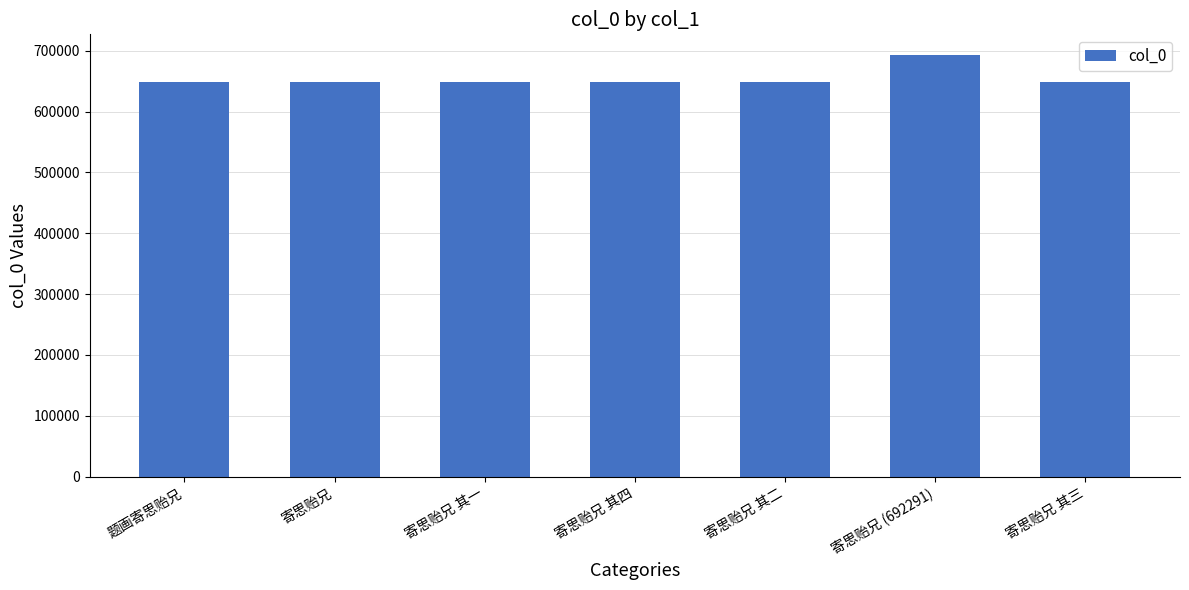

Is it true that the value at 寄思贻兄 其四 is 648362?

True